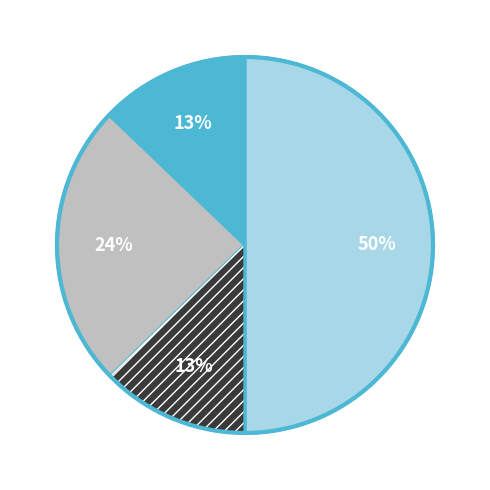

Is it true that 1 is 3% of the pie?

False